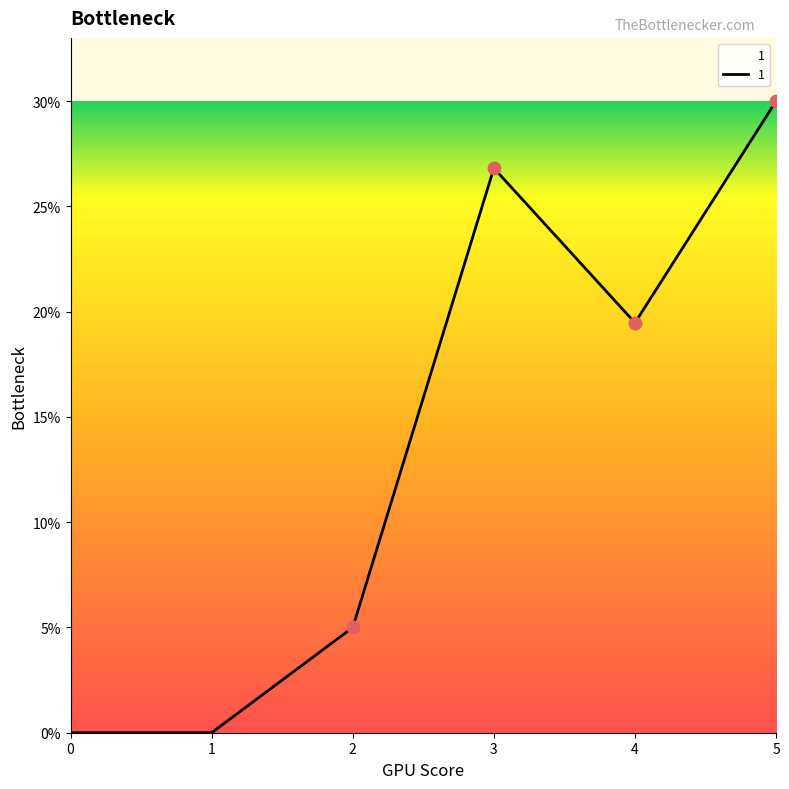

What is the change in value from 3 to 4?

-7.3